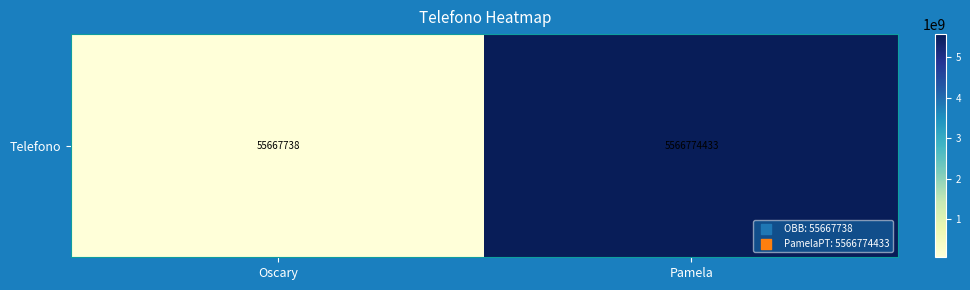

The chart shows a value of 8083025749 at Pamela. True or false?

False